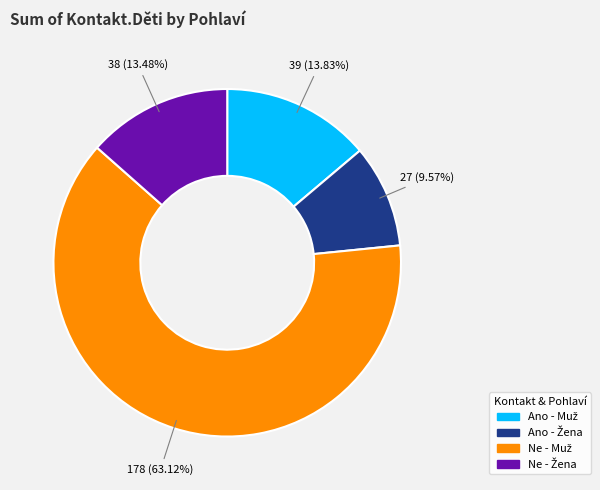

Does any single category account for the majority?

Yes